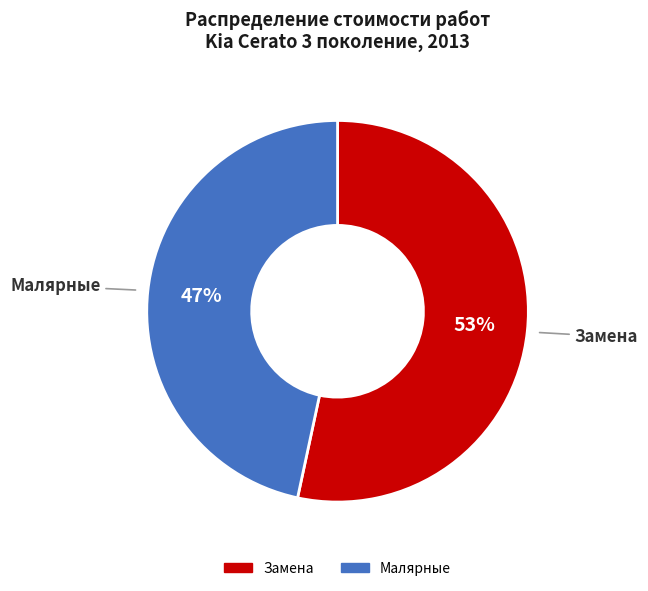

Combined, do Замена and Малярные account for over 50%?

Yes